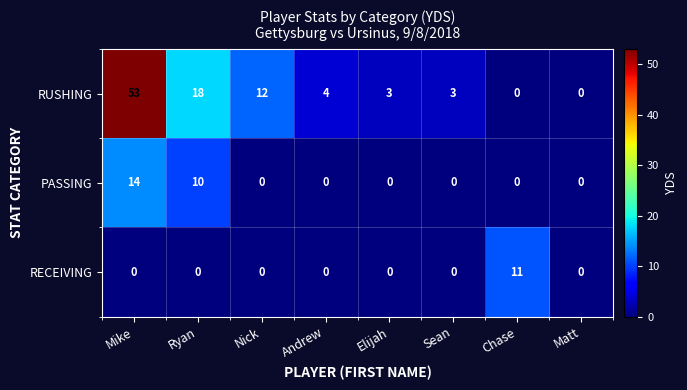

Rank the series by their maximum value, from highest to lowest.

RUSHING, PASSING, RECEIVING